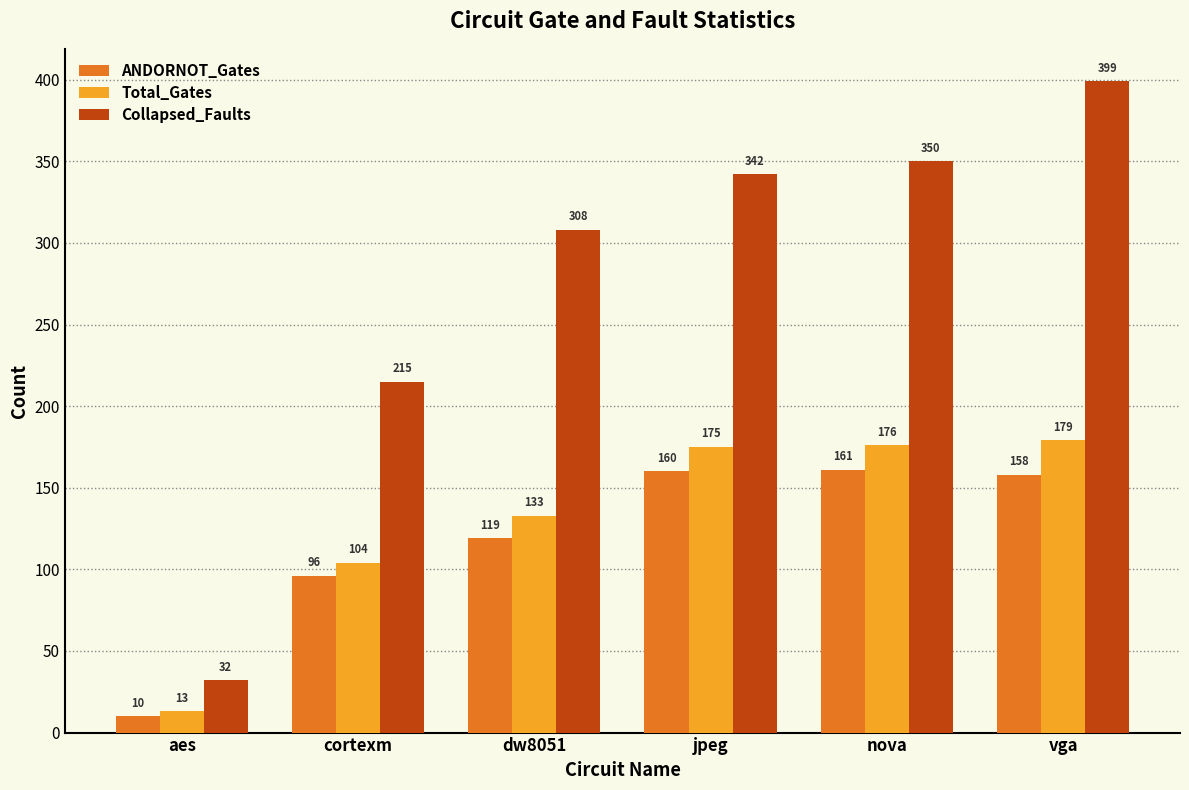

What position from the right is cortexm?

5